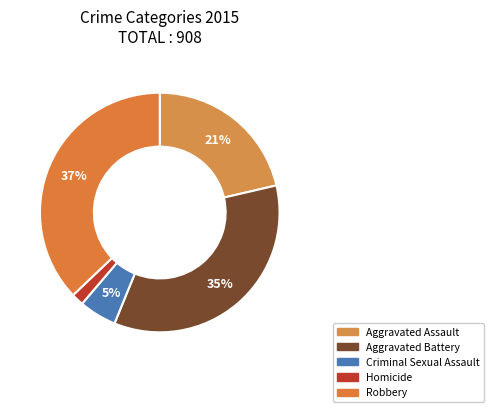

Is it true that Homicide is 2% of the pie?

True